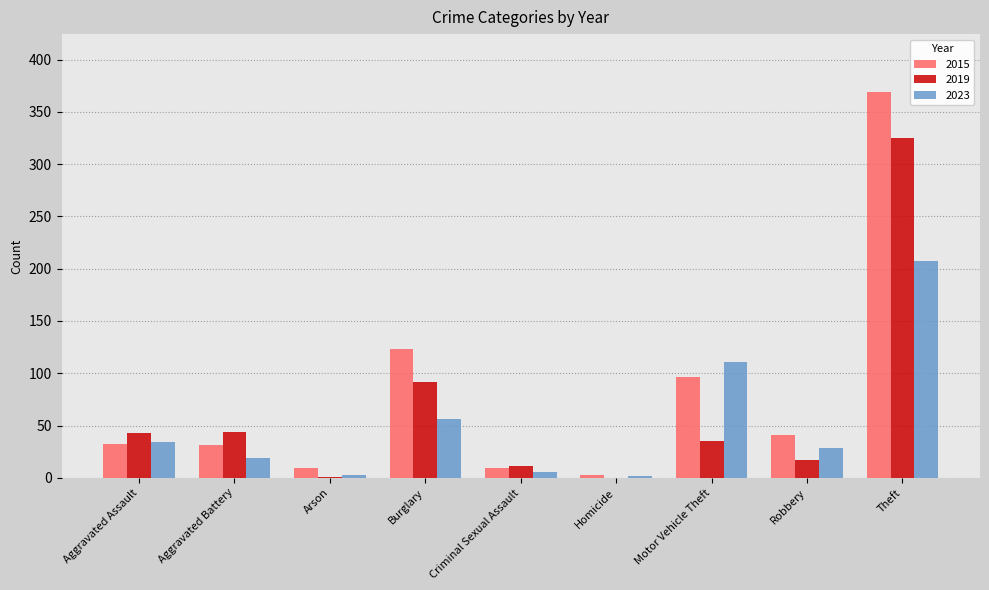

What is the sum of all 2019 values?

568